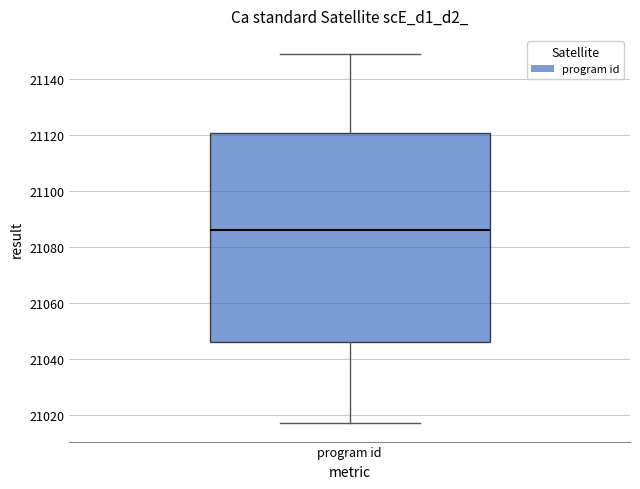

Read this box plot against the y-axis: the position of the median line, the range covered by the box, and the ends of both whiskers. The values are not printed on the chart, so give them approximately, as read against the axis.

median 21086, box 21046 to 21122, whiskers 21018 to 21150